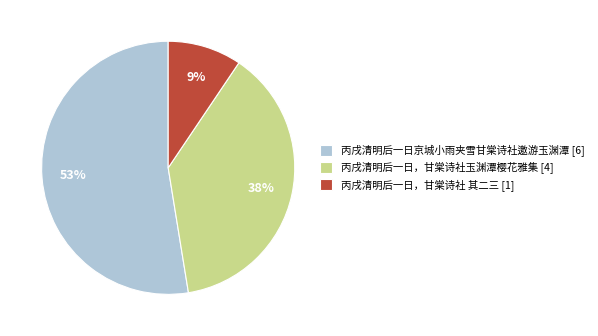

To the nearest percent, what percentage of the pie is 丙戌清明后一日，甘棠诗社玉渊潭樱花雅集 [4]?

38%